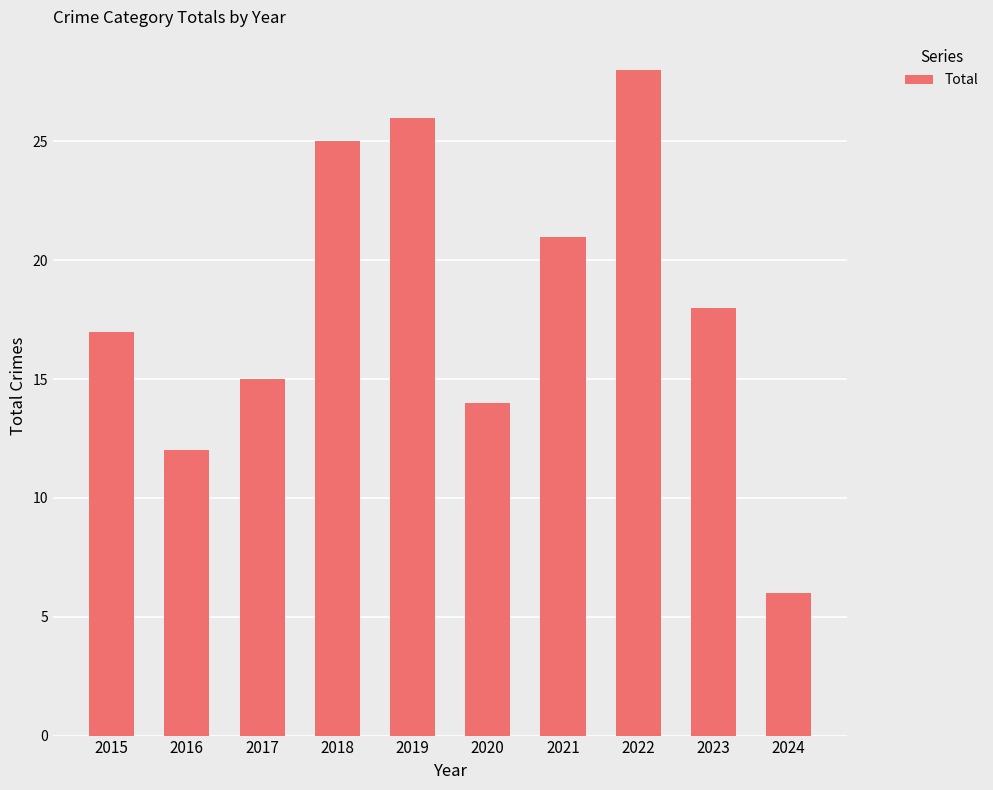

The chart shows a value of 23 at 2020. True or false?

False